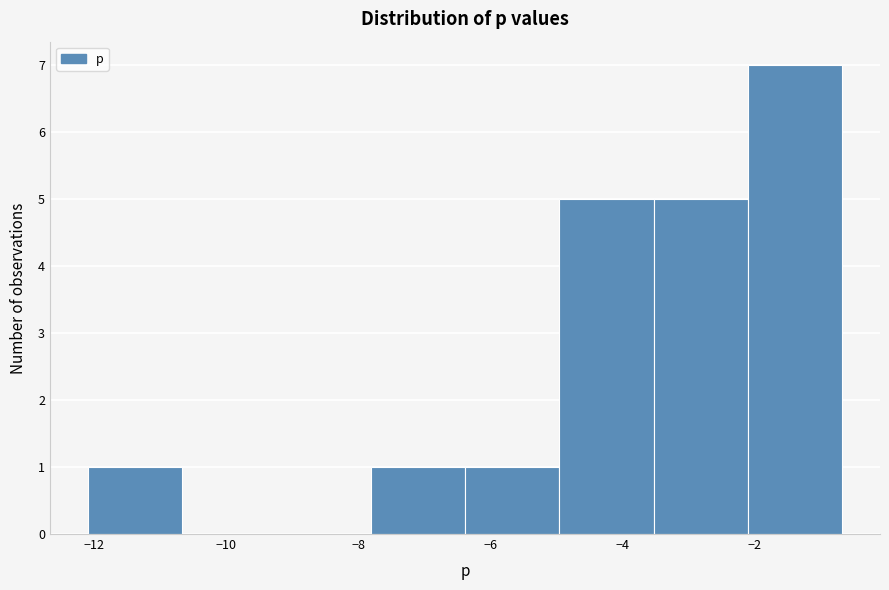

Reading left to right, list every bar in this chart as the range it spans on the x-axis followed by its height. Neither the bar edges nor the heights are printed on the chart, so give them approximately, as read against the axes.

-12.0 to -10.6: 1
-10.6 to -9.2: 0
-9.2 to -7.8: 0
-7.8 to -6.4: 1
-6.4 to -5.0: 1
-5.0 to -3.6: 5
-3.6 to -2.0: 5
-2.0 to -0.6: 7